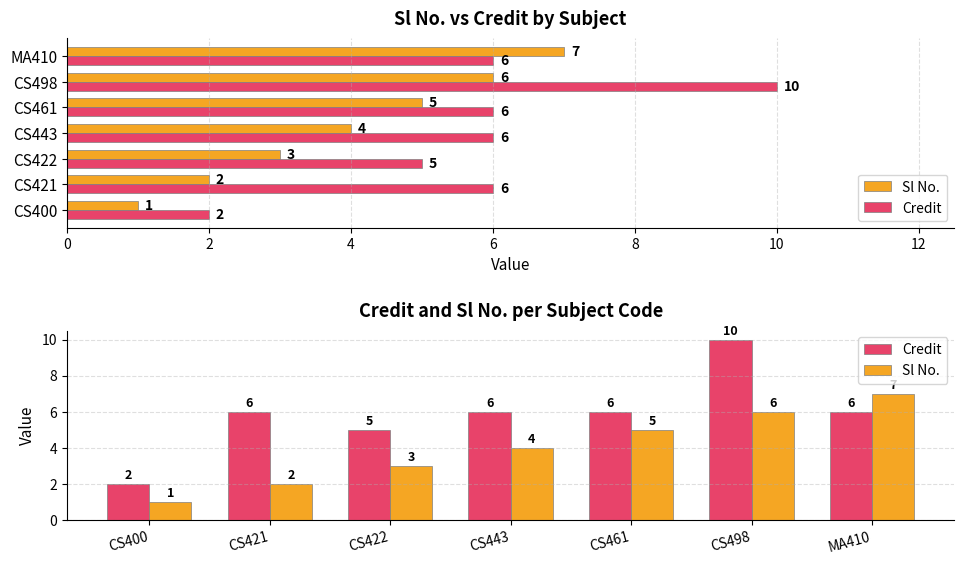

Reading left to right, extract all data points from this chart.

Sl No.: 1	2	3	4	5	6	7
Credit: 2	6	5	6	6	10	6